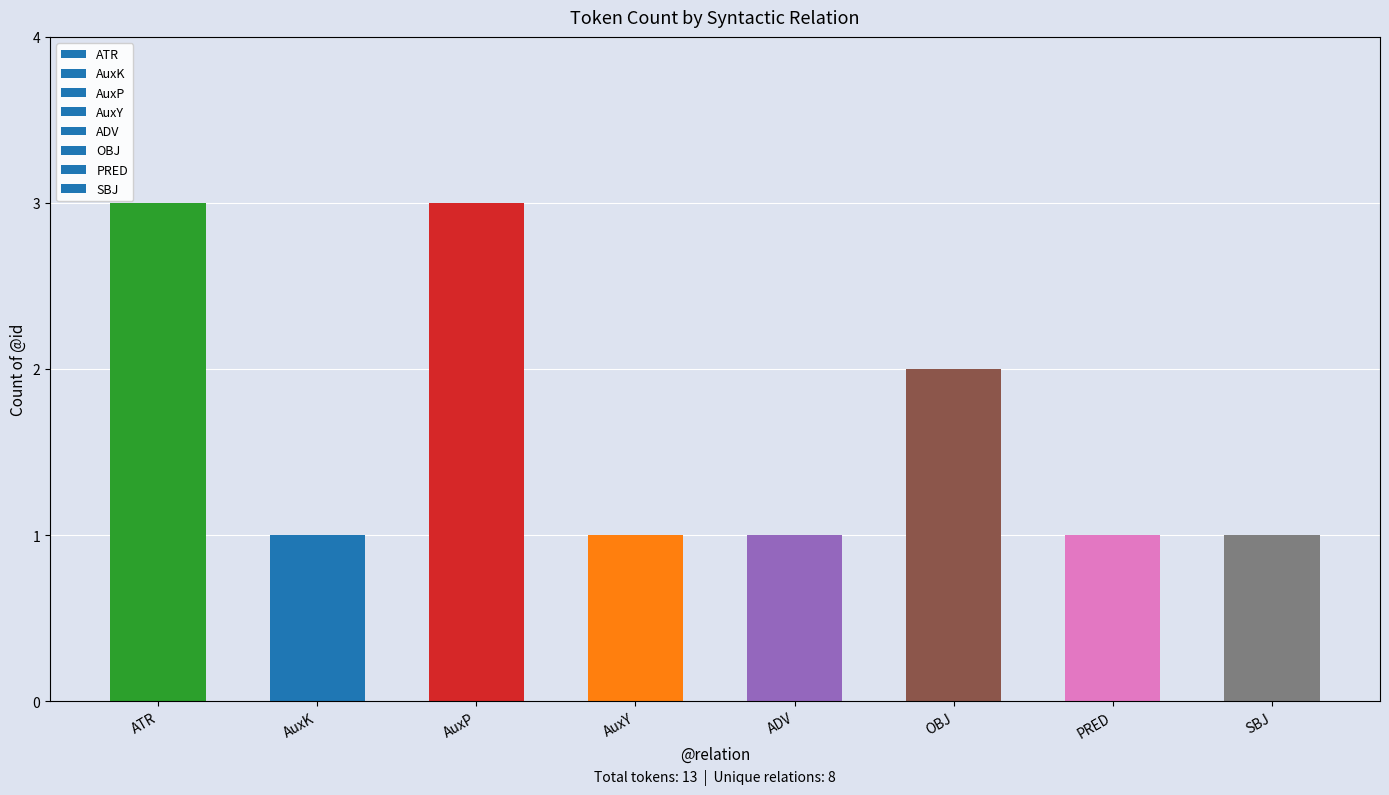

What is the sum of all values?

13